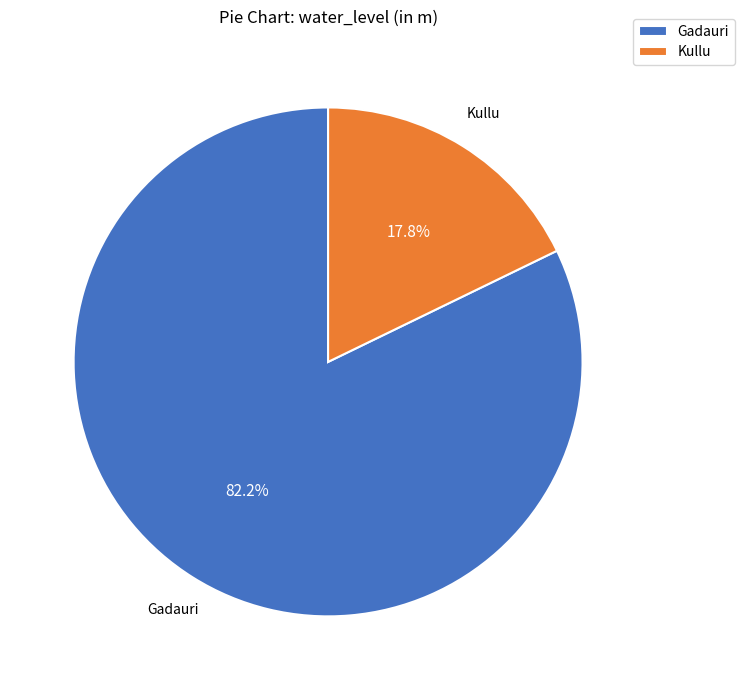

To the nearest percent, what is the difference between the Gadauri and Kullu slice percentages?

64%